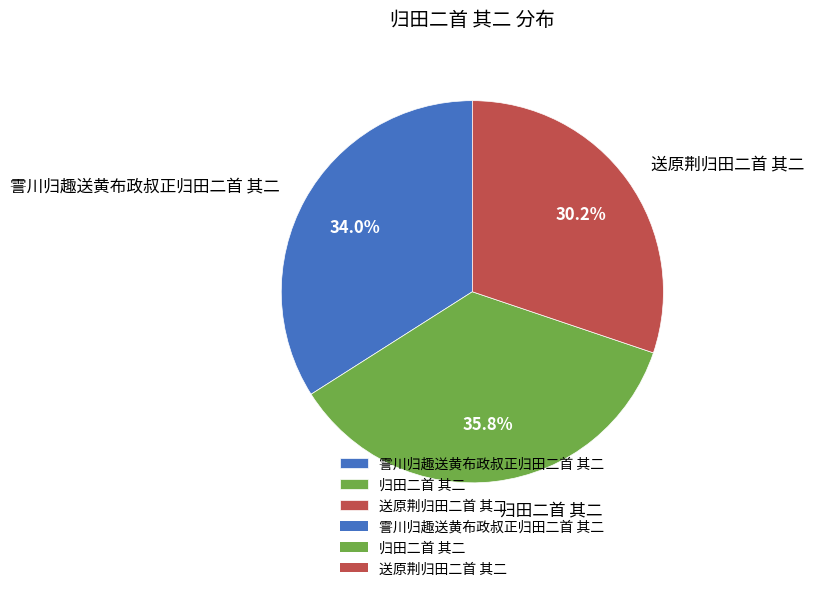

Rank the categories by value from lowest to highest.

送原荆归田二首 其二, 霅川归趣送黄布政叔正归田二首 其二, 归田二首 其二